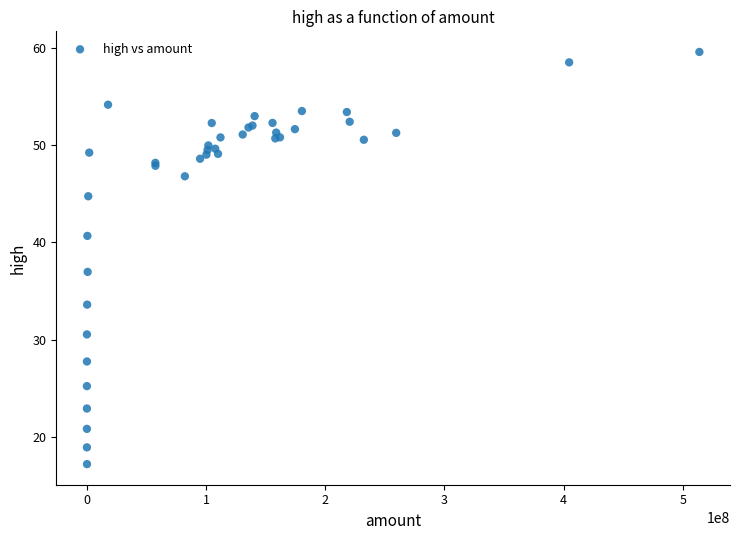

What Y value in the scatter plot is closest to 38?

37.0